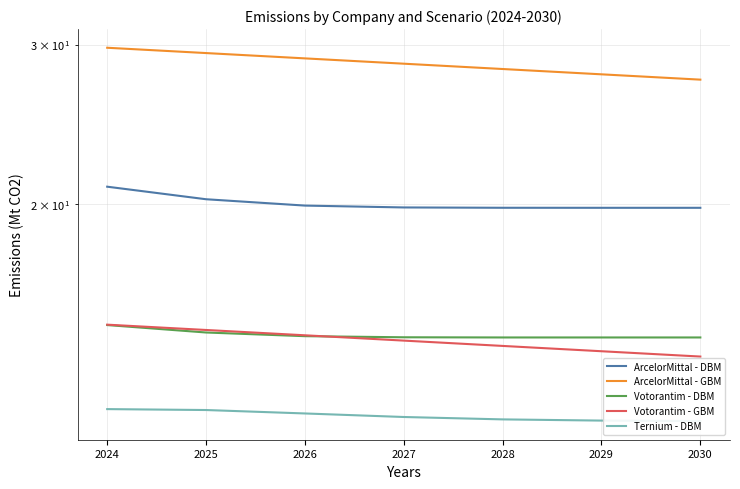

What is the value of the ArcelorMittal - DBM point at the 3rd from the left?

19.9